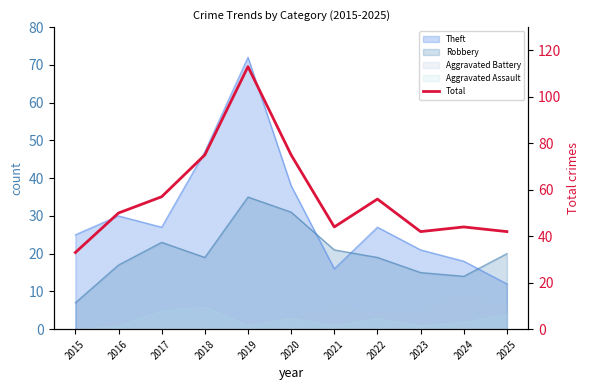

The value at 2024 is 44. True or false?

True